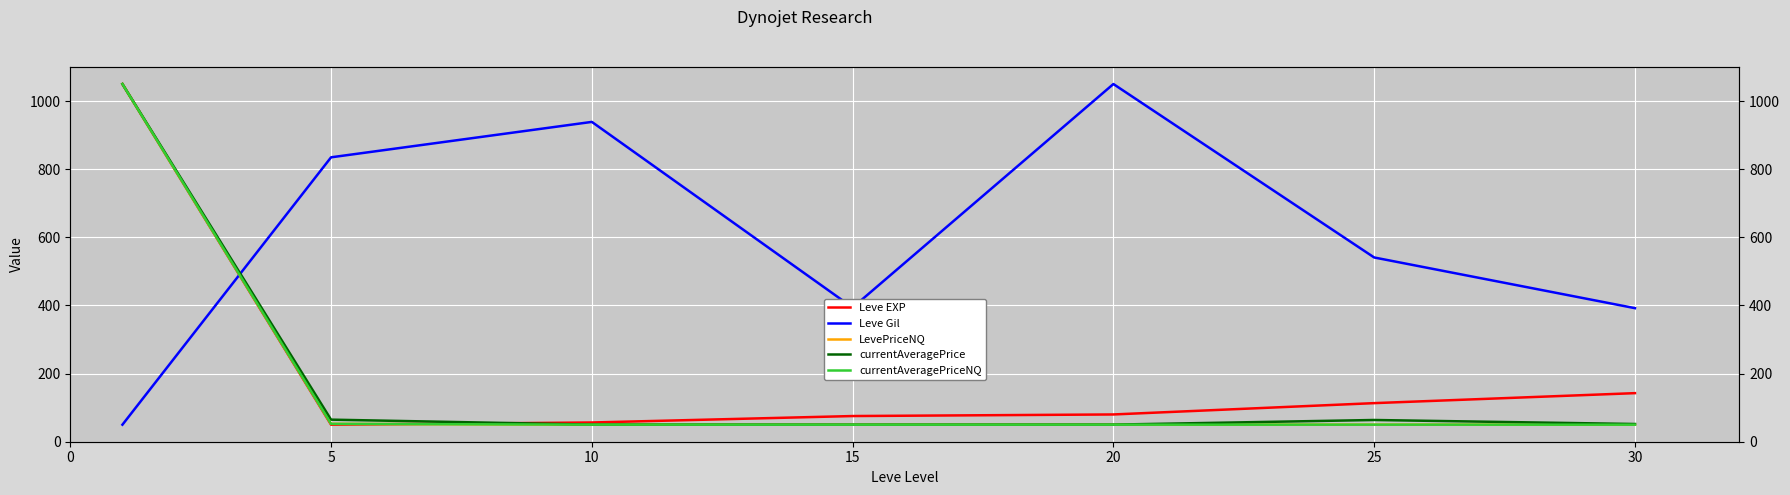

Where is the first local maximum for currentAveragePrice?

25